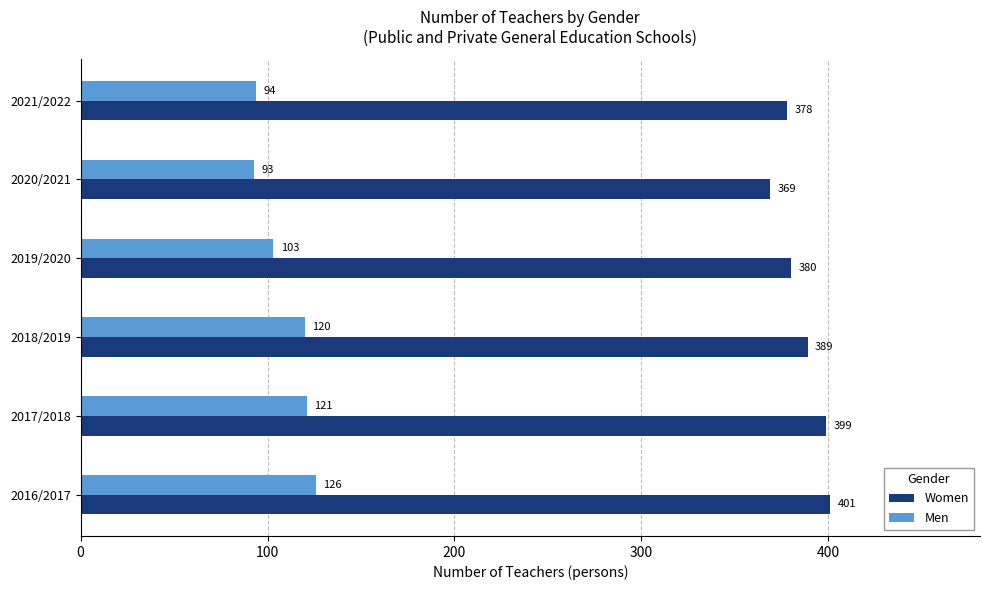

Is the value of Men at 2018/2019 greater than the value of Women at 2016/2017?

No